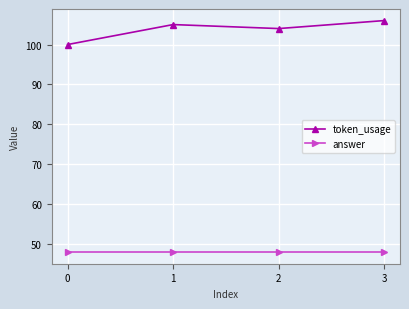

What are all the series names shown in the legend?

token_usage, answer